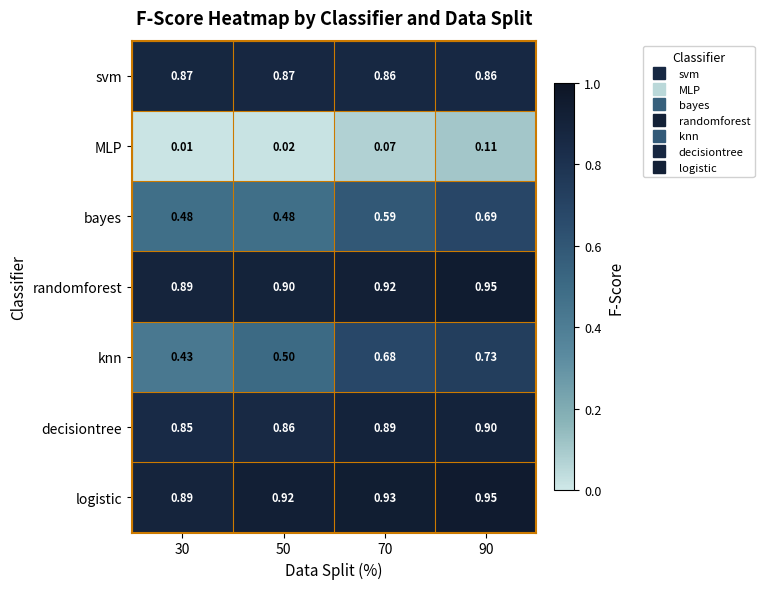

Which series has the largest total across all categories?

logistic